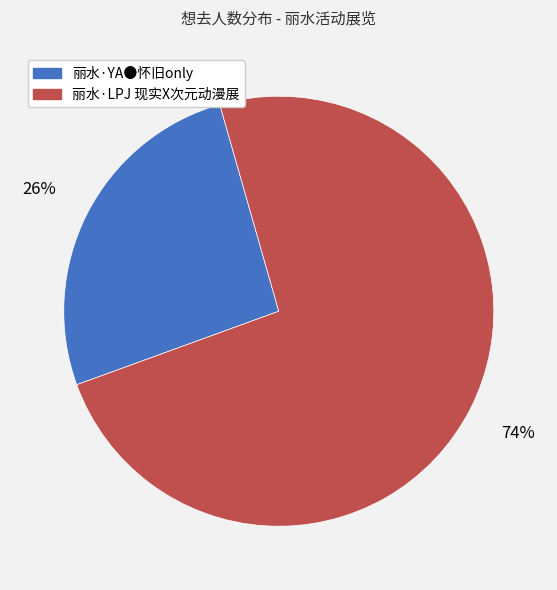

Is the sum of 丽水·LPJ 现实X次元动漫展 and 丽水·YA●怀旧only greater than half?

Yes